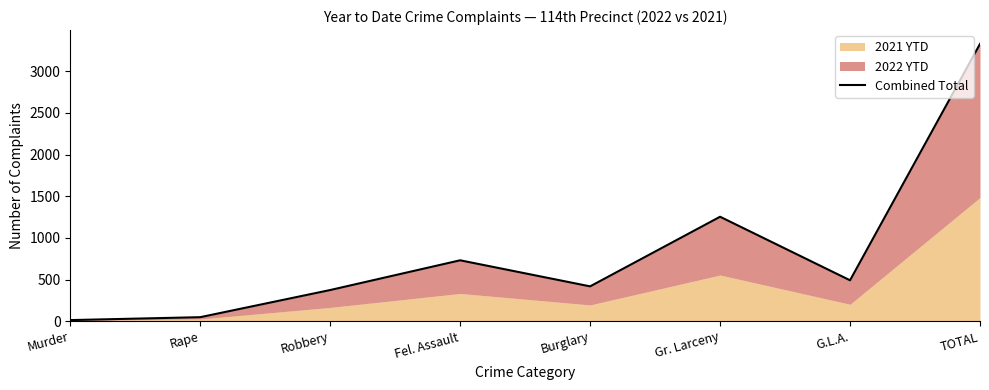

Reading left to right, list all the values displayed in this chart.

Murder=13	Rape=48	Robbery=374	Fel. Assault=731	Burglary=418	Gr. Larceny=1254	G.L.A.=491	TOTAL=3329